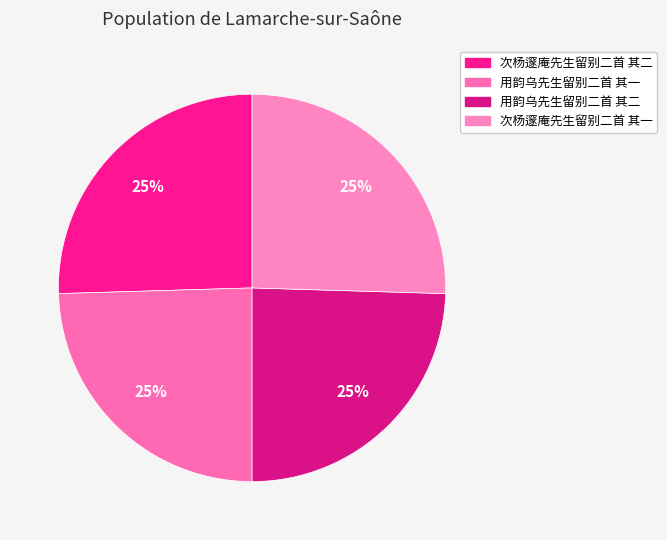

How many segments does this pie chart have?

4